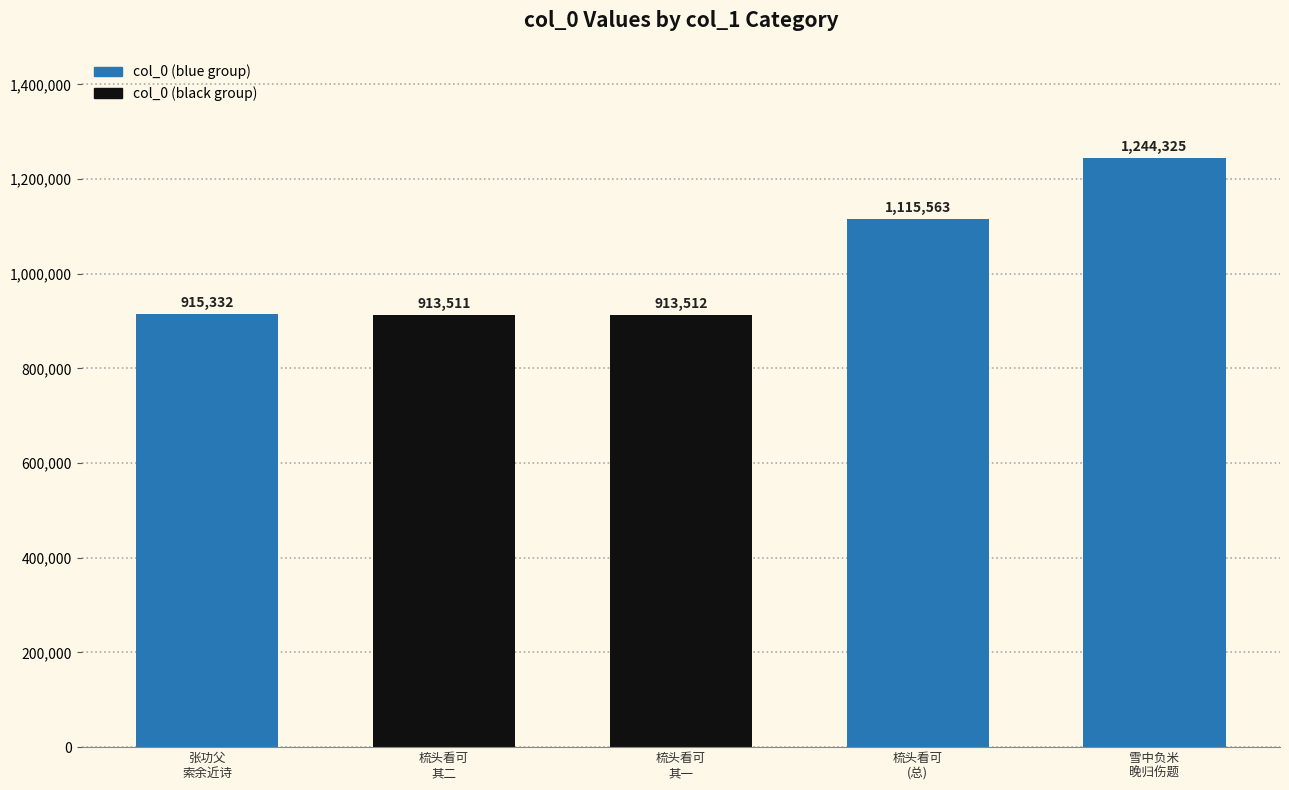

How many data points does each series have?

5